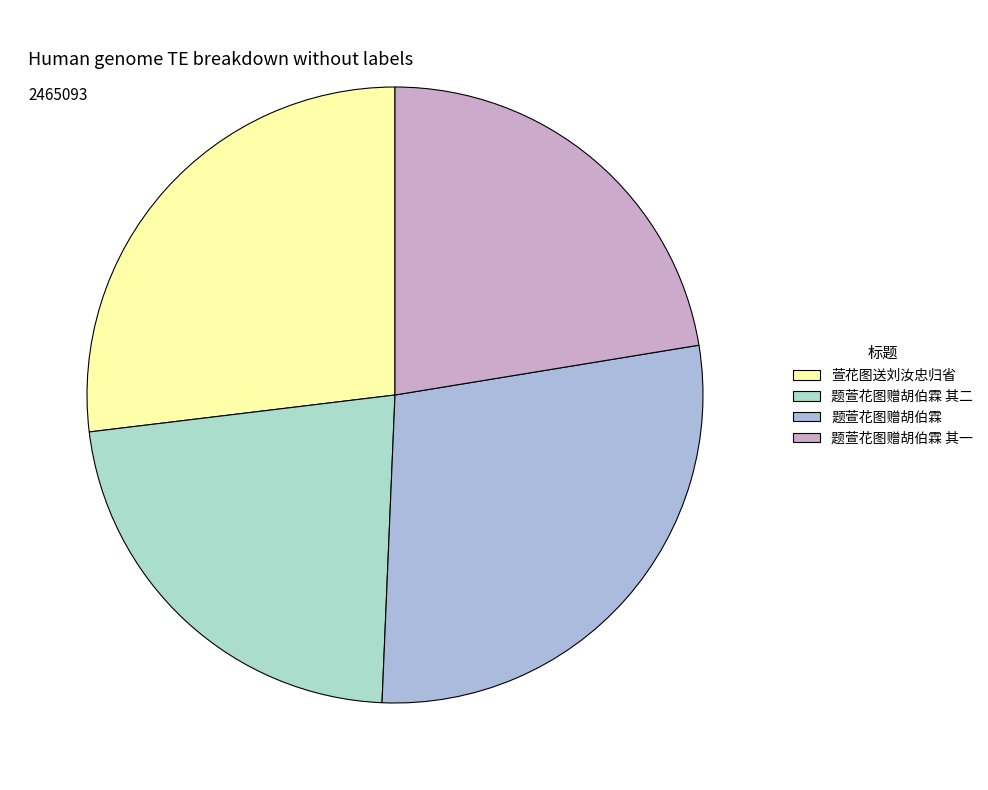

Does 题萱花图赠胡伯霖 其一 represent more than half of the total?

No